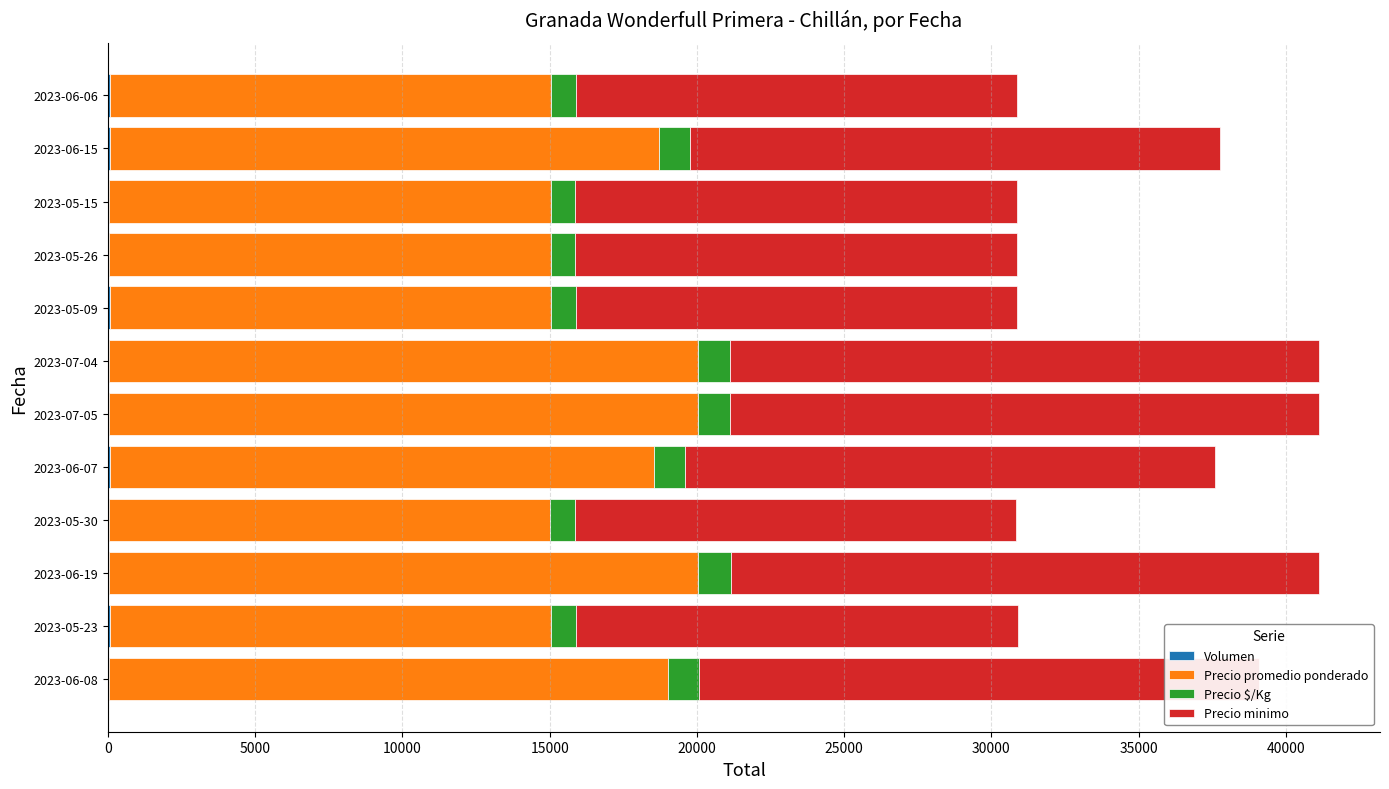

What is the value of the Precio $/Kg bar at the 2nd from the left?

833